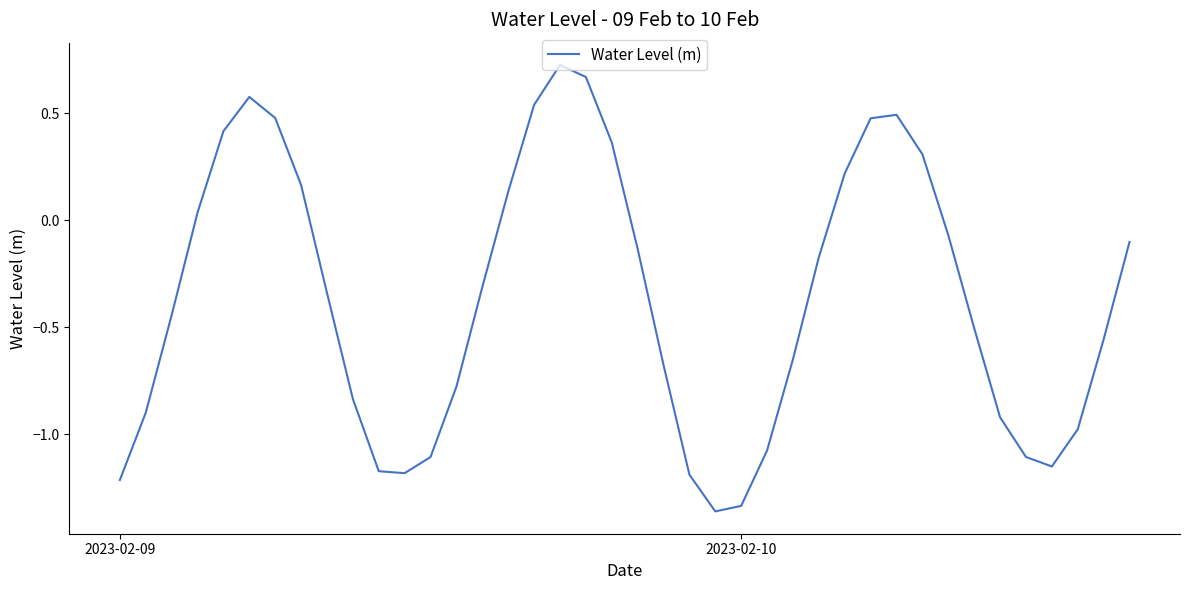

What is the difference between the maximum and minimum values?

2.1